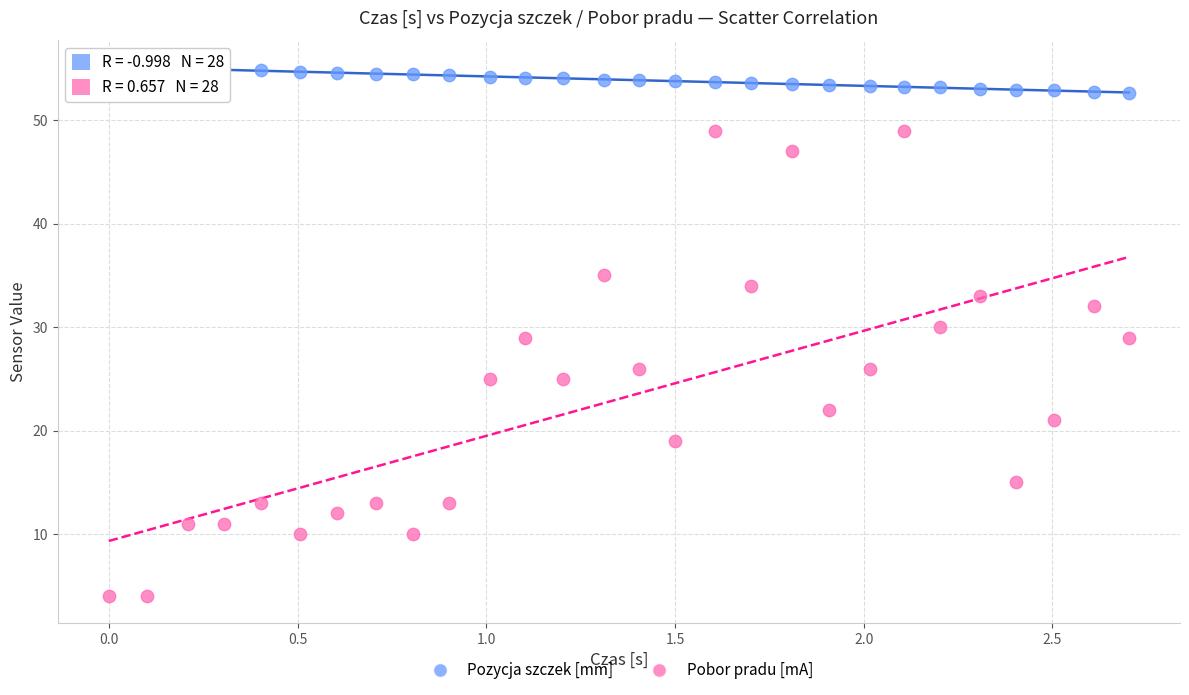

Across all data points, what is the range of X values (max minus min)?

2.7